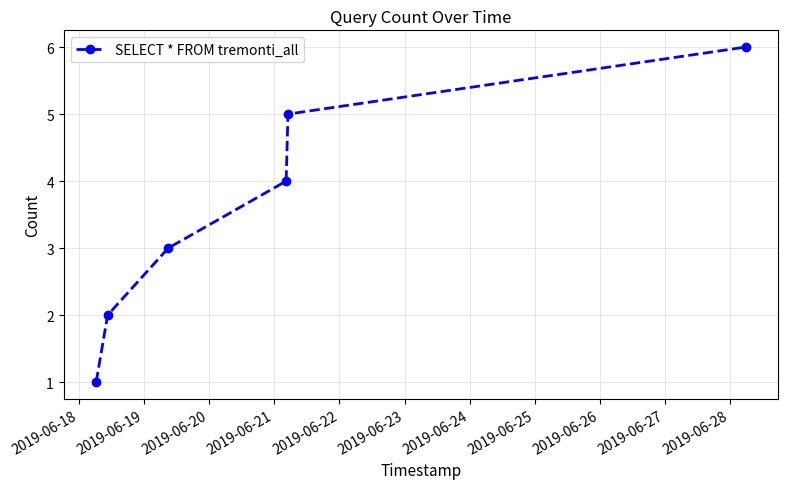

Reading left to right, what are all the values shown in this chart?

1	2	3	4	5	6